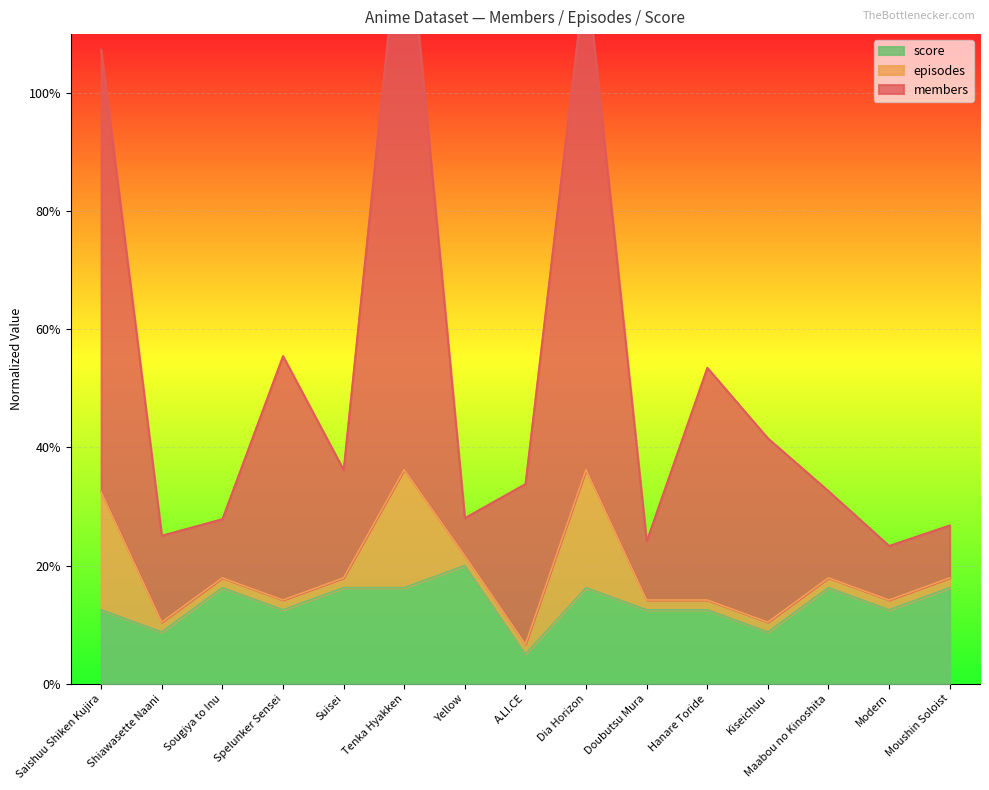

Which category has the lowest value across all series?

A.LI.CE